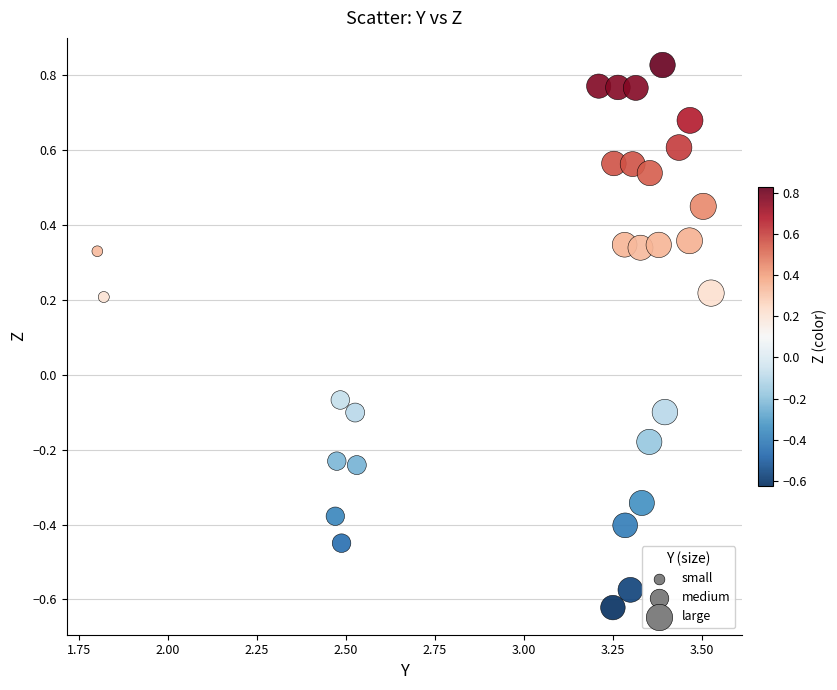

What is the range of Y values (max minus min)?

1.4